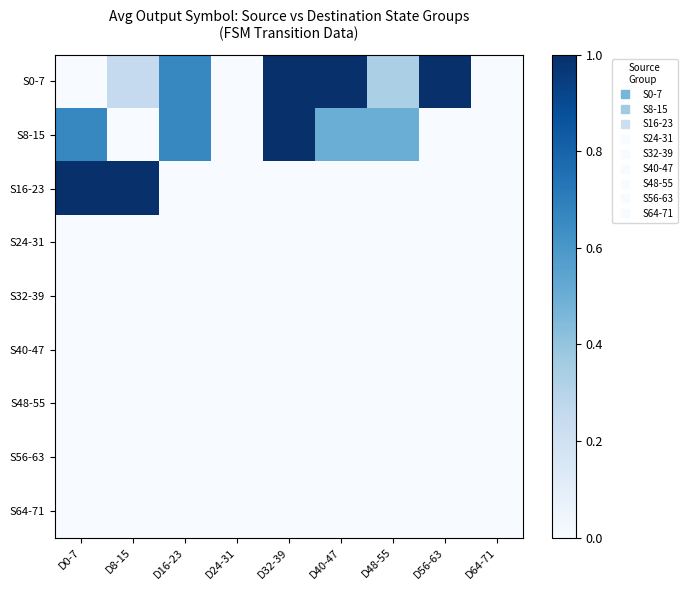

Which series has the largest total across all categories?

S0-7